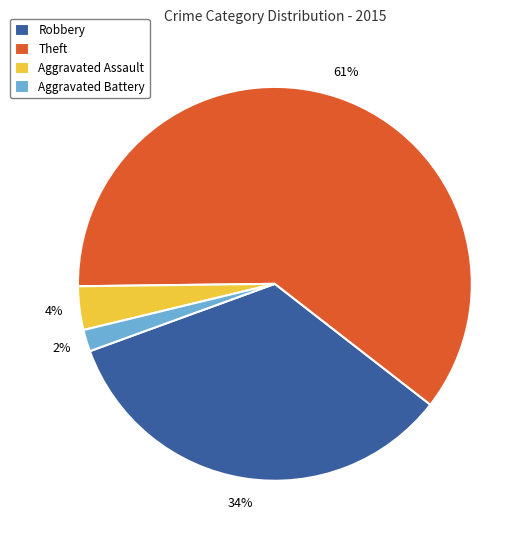

Is Aggravated Battery the majority of the pie?

No